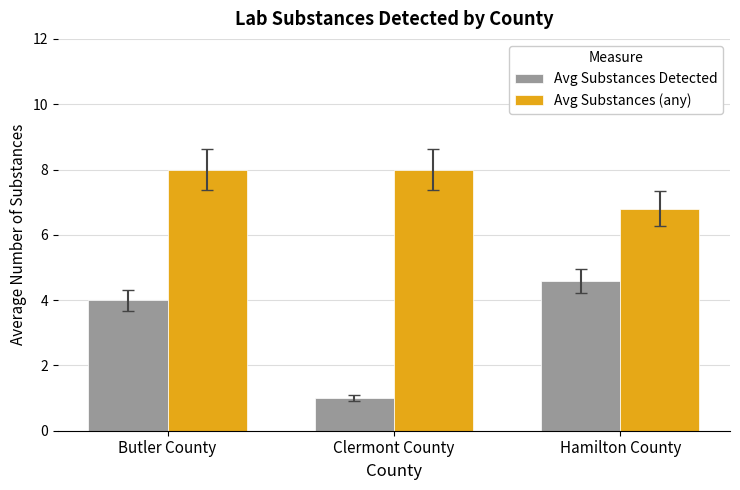

Read the Avg Substances Detected value at Butler County.

4.0